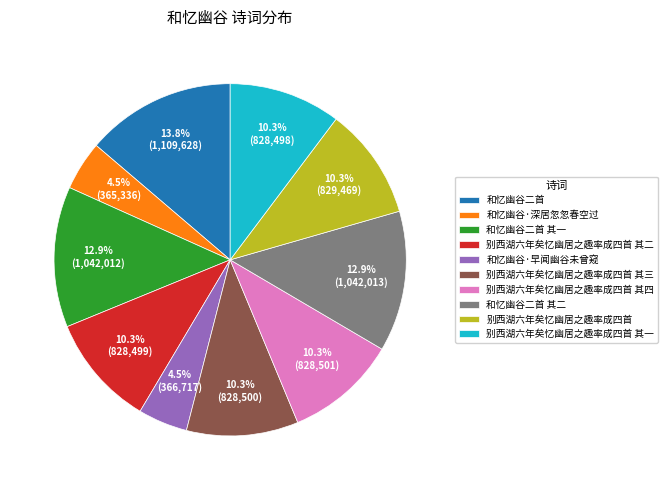

What is the ratio of the value at 和忆幽谷二首 to the value at 和忆幽谷二首 其一?

1.1